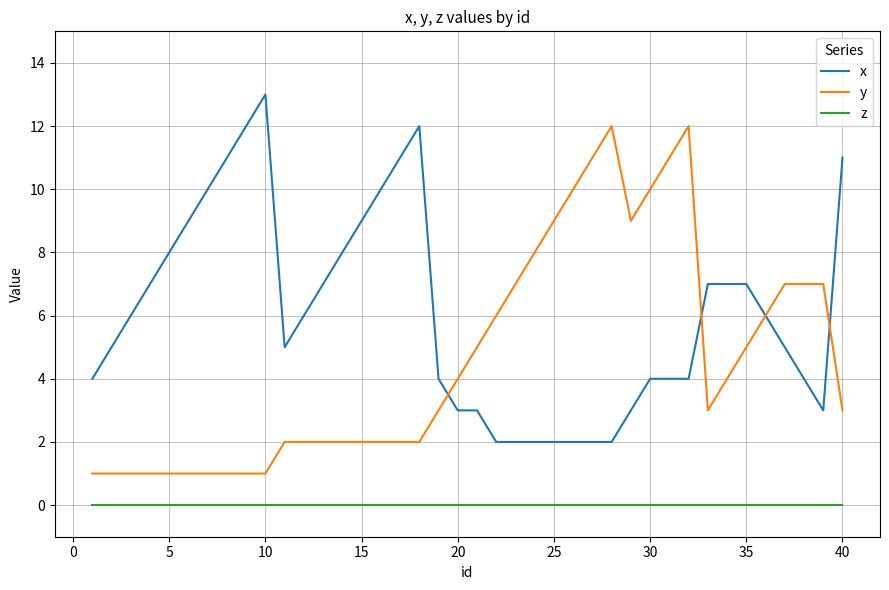

What is the highest value of the x series?

13